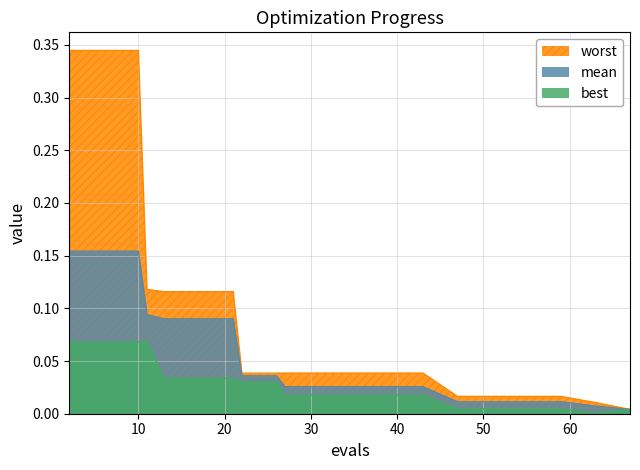

Which label corresponds to the smallest value in the chart?

63